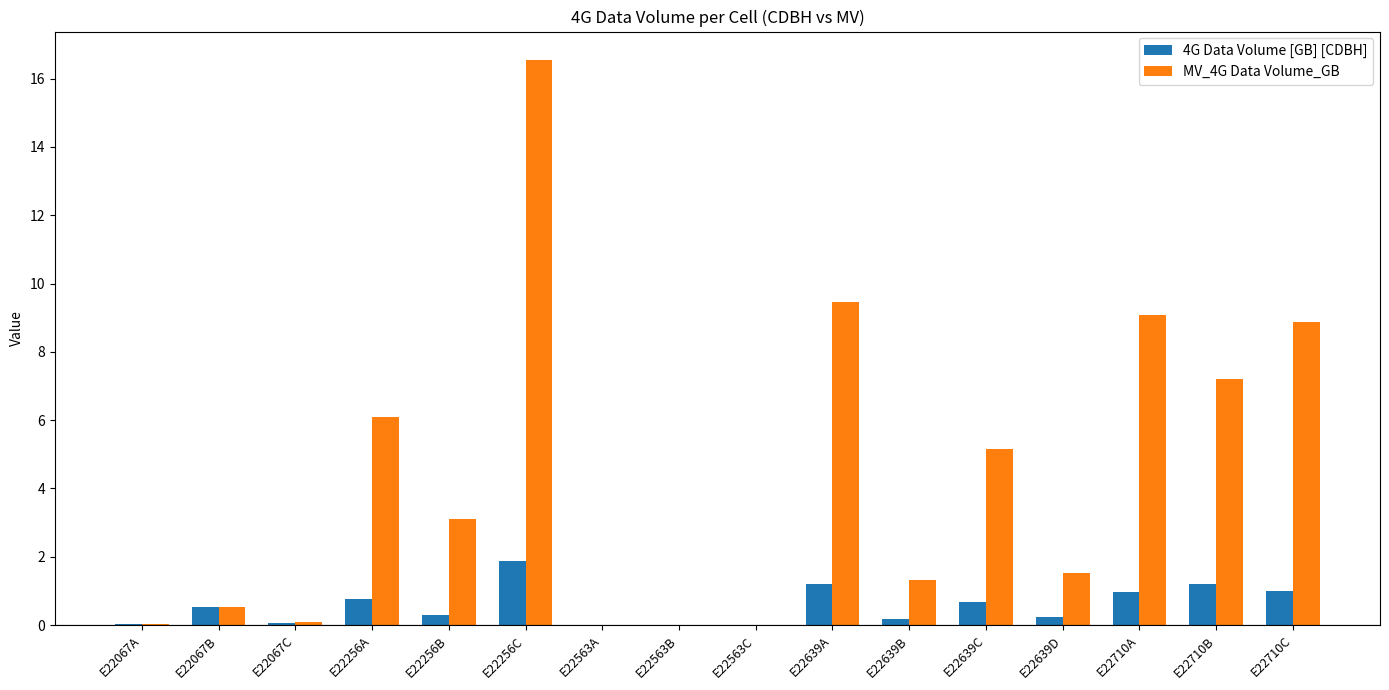

What is the sum of the MV_4G Data Volume_GB values at E22710B and E22256C?

23.8